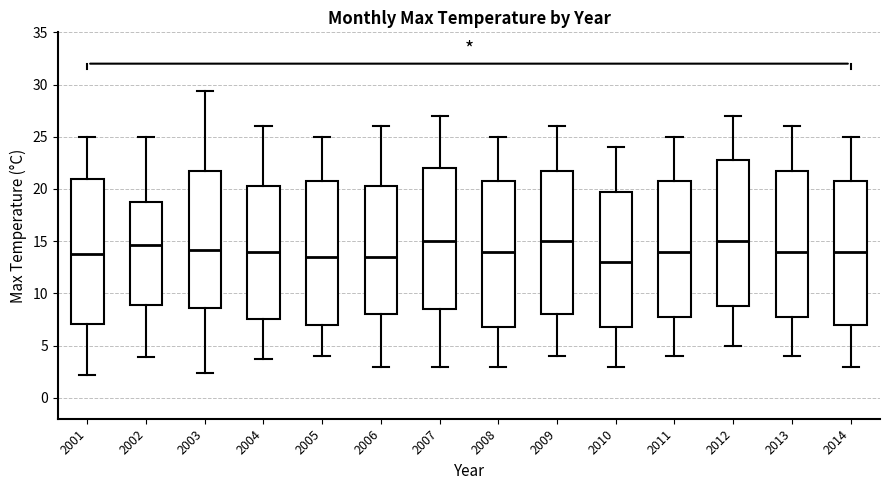

Reading left to right, read every box against the y-axis: the position of its median line, the range the box covers, and the ends of its whiskers. The values are not printed on the chart, so give them approximately, as read against the axis.

2001: median 14.0, box 7.0 to 21.0, whiskers 2.0 to 25.0
2002: median 14.5, box 9.0 to 19.0, whiskers 4.0 to 25.0
2003: median 14.0, box 8.5 to 21.5, whiskers 2.5 to 29.5
2004: median 14.0, box 7.5 to 20.5, whiskers 3.5 to 26.0
2005: median 13.5, box 7.0 to 21.0, whiskers 4.0 to 25.0
2006: median 13.5, box 8.0 to 20.5, whiskers 3.0 to 26.0
2007: median 15.0, box 8.5 to 22.0, whiskers 3.0 to 27.0
2008: median 14.0, box 7.0 to 21.0, whiskers 3.0 to 25.0
2009: median 15.0, box 8.0 to 22.0, whiskers 4.0 to 26.0
2010: median 13.0, box 7.0 to 20.0, whiskers 3.0 to 24.0
2011: median 14.0, box 8.0 to 21.0, whiskers 4.0 to 25.0
2012: median 15.0, box 9.0 to 23.0, whiskers 5.0 to 27.0
2013: median 14.0, box 8.0 to 22.0, whiskers 4.0 to 26.0
2014: median 14.0, box 7.0 to 21.0, whiskers 3.0 to 25.0